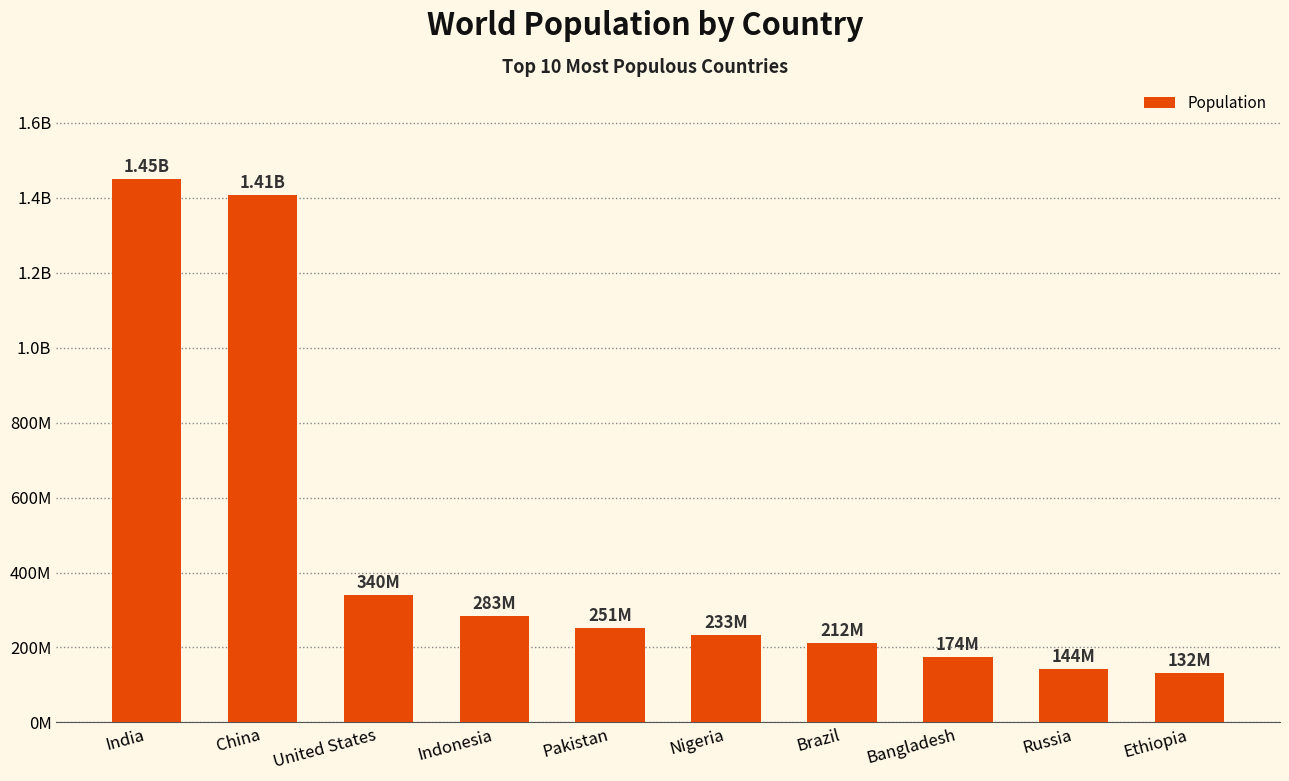

Are the bars horizontal?

No